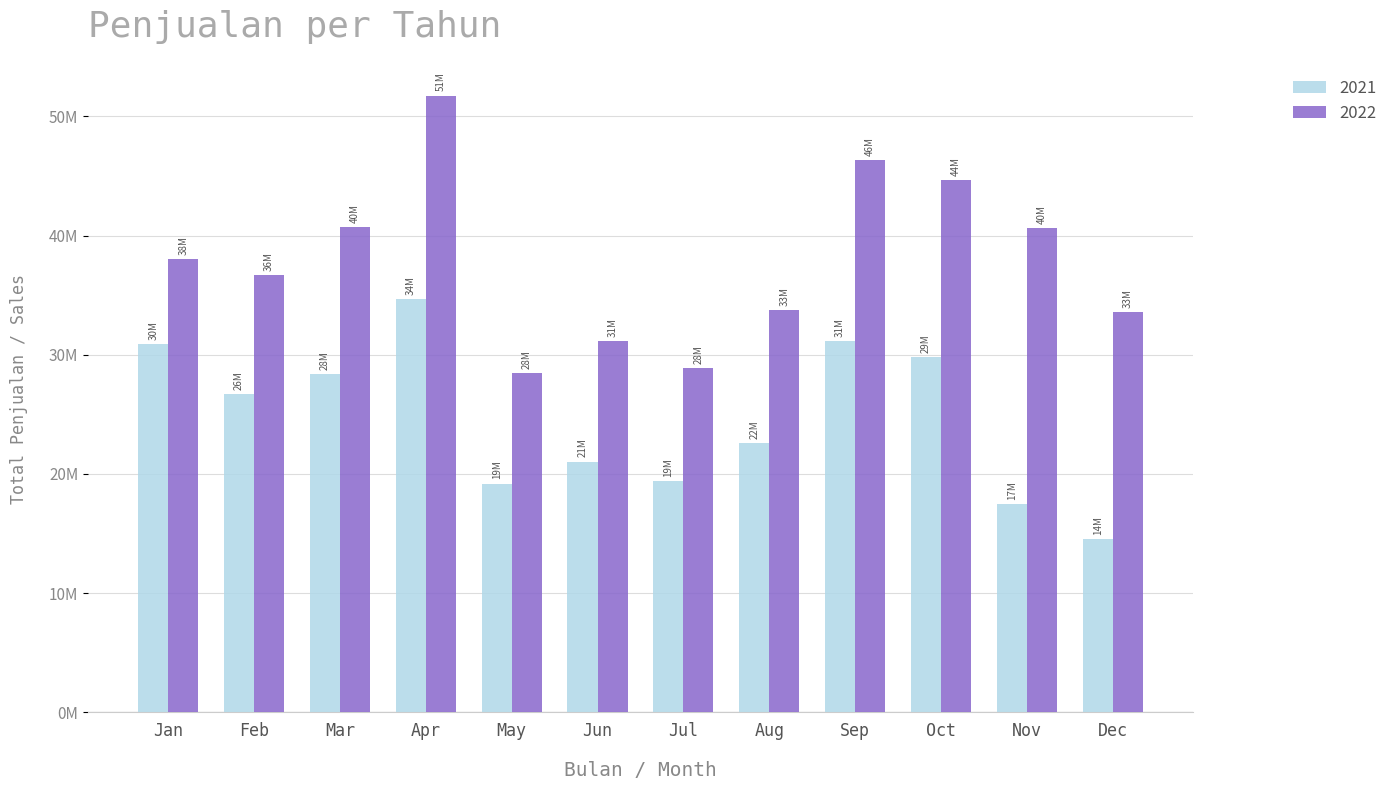

List the series in order of their peak value, highest first.

2022, 2021